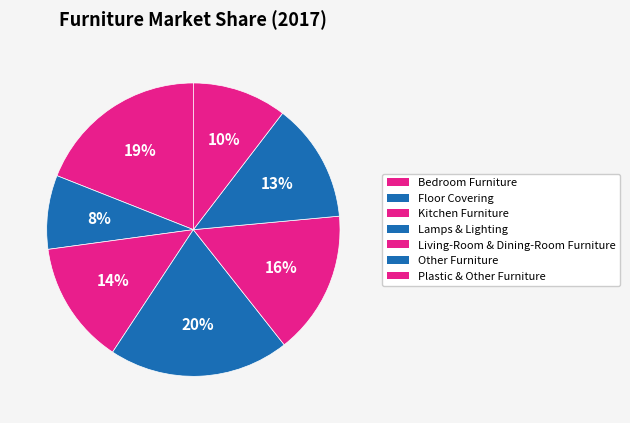

Which category has the biggest portion of the pie?

Lamps & Lighting